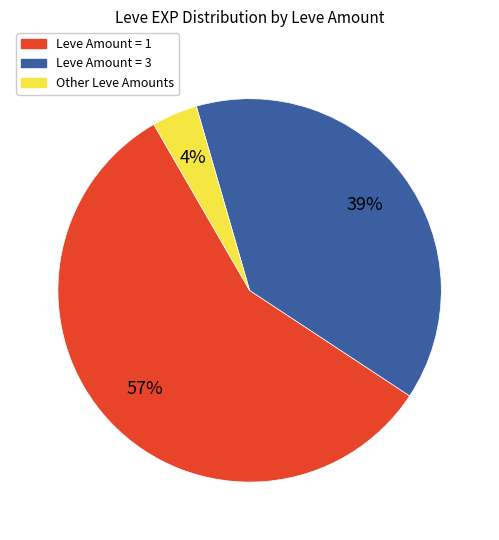

Is there a majority slice in this chart?

Yes